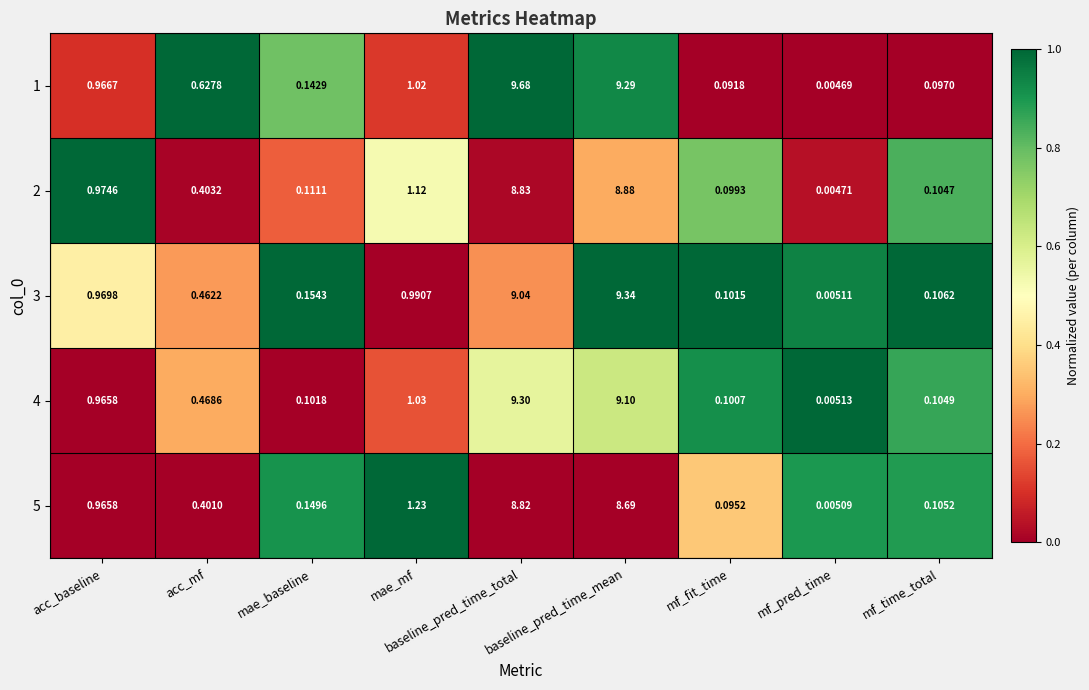

Where is 5 nearest to the value 4?

mae_mf